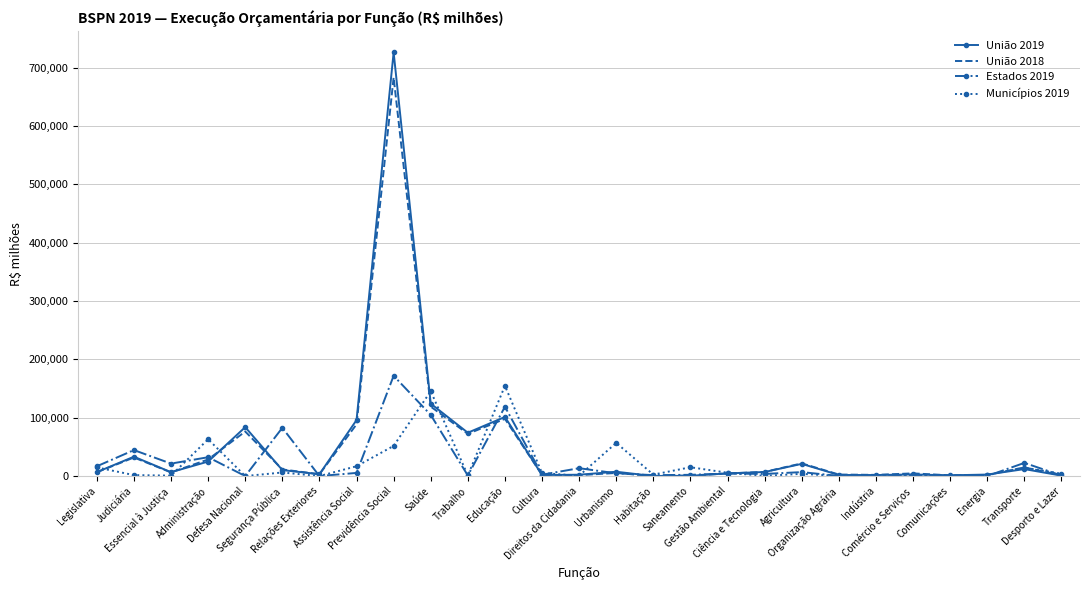

Is the value of União 2019 at Judiciária greater than the value of Municípios 2019 at Comércio e Serviços?

Yes